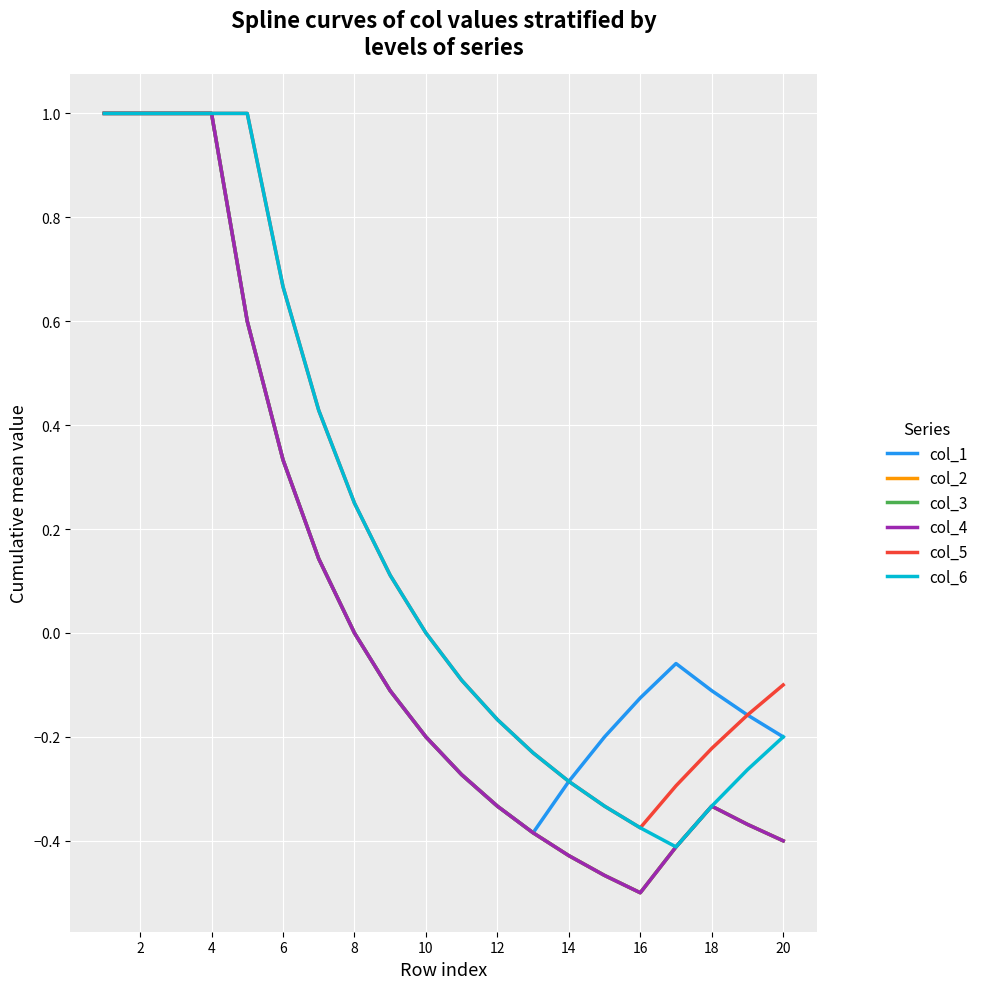

Is this an area chart (filled region under the line)?

No